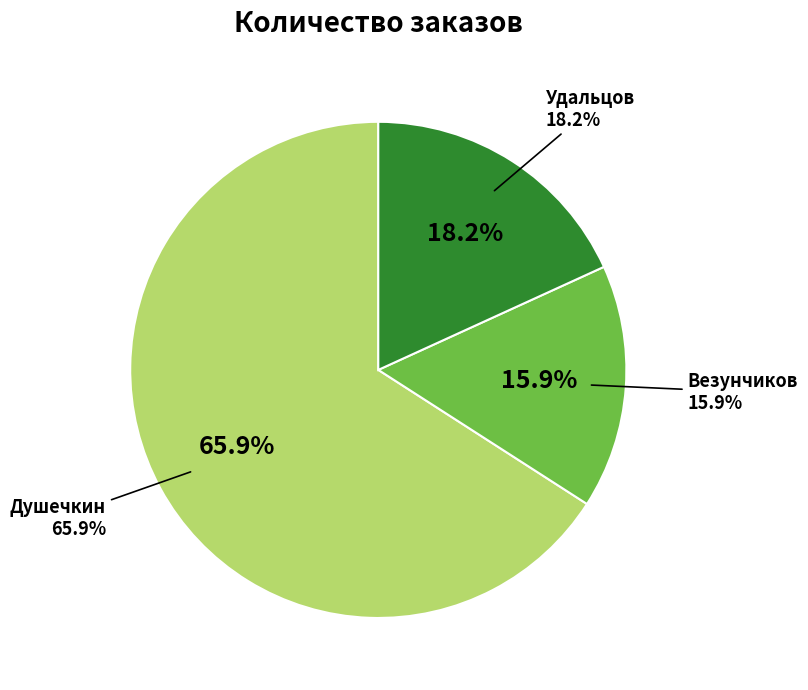

To the nearest percent, what is the average slice percentage?

33%